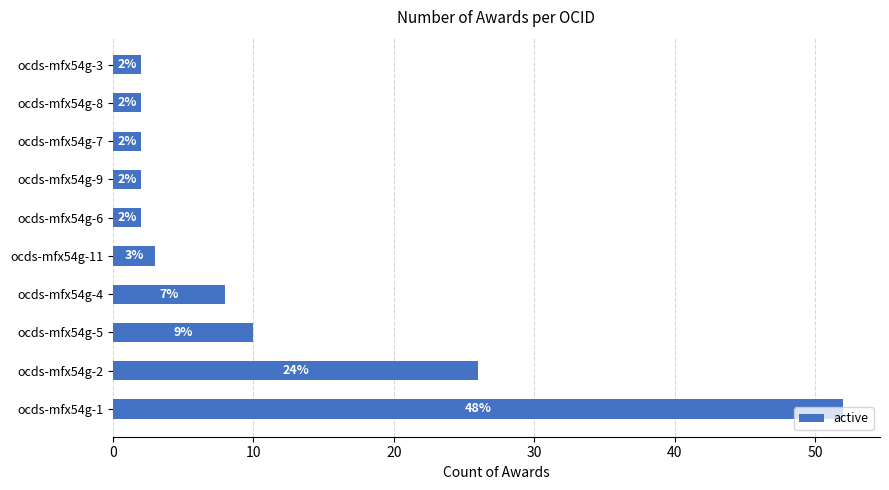

True or false: the data shows 2 at ocds-mfx54g-9.

True